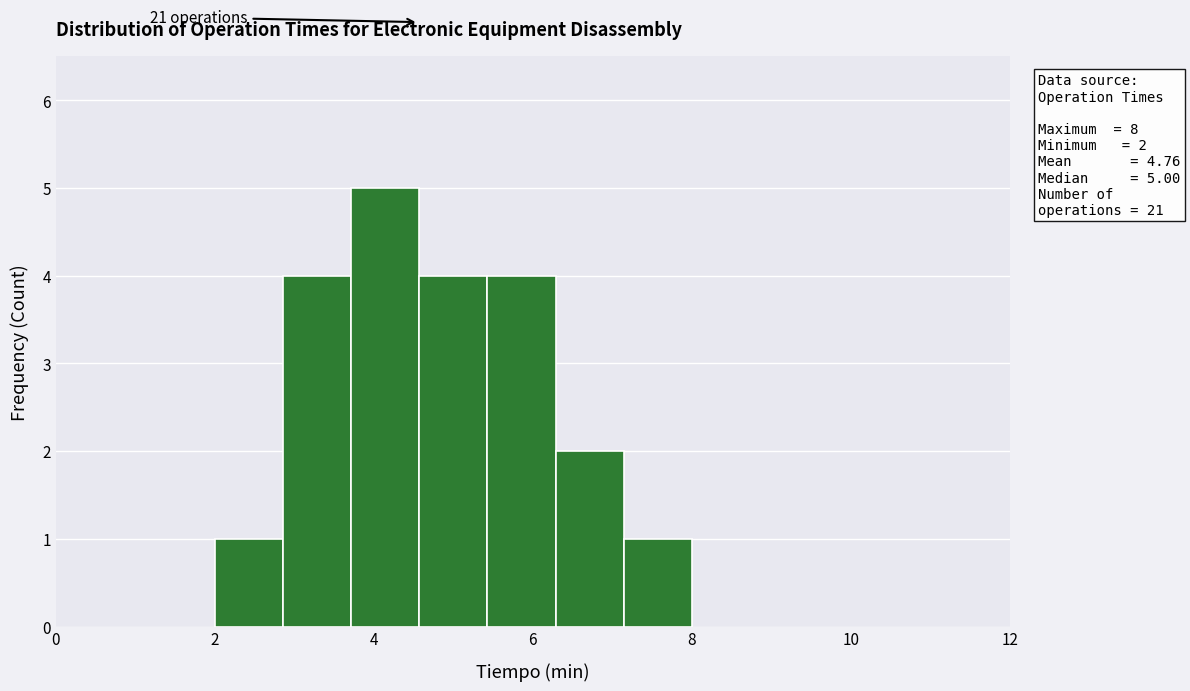

Over which range of the x-axis is the bar tallest?

3.8 to 4.6